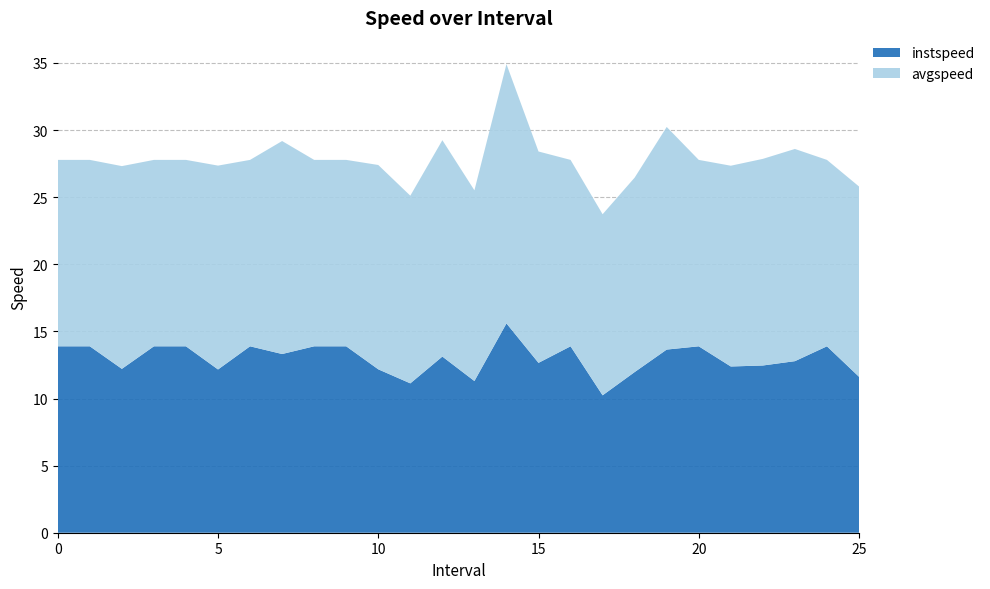

Reading left to right, what are all the values shown in this chart?

instspeed: 0=13.9	1=13.9	2.0=12.2	3=13.9	4=13.9	5.0=12.2	6=13.9	7.0=13.3	8=13.9	9=13.9	10.0=12.2	11.0=11.1	12.0=13.1	13.0=11.3	14.0=15.6	15.0=12.7	16=13.9	17.0=10.2	18.0=12.0	19.0=13.6	20=13.9	21.0=12.4	22.0=12.5	23.0=12.8	24=13.9	25.0=11.6
avgspeed: 0=13.9	1=13.9	2.0=15.1	3=13.9	4=13.9	5.0=15.2	6=13.9	7.0=15.9	8=13.9	9=13.9	10.0=15.2	11.0=14.0	12.0=16.1	13.0=14.2	14.0=19.3	15.0=15.7	16=13.9	17.0=13.5	18.0=14.5	19.0=16.6	20=13.9	21.0=15.0	22.0=15.4	23.0=15.8	24=13.9	25.0=14.2